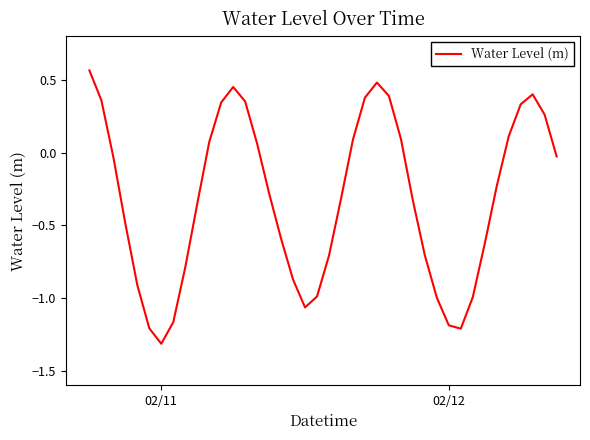

What is the difference between the maximum and minimum values?

1.9